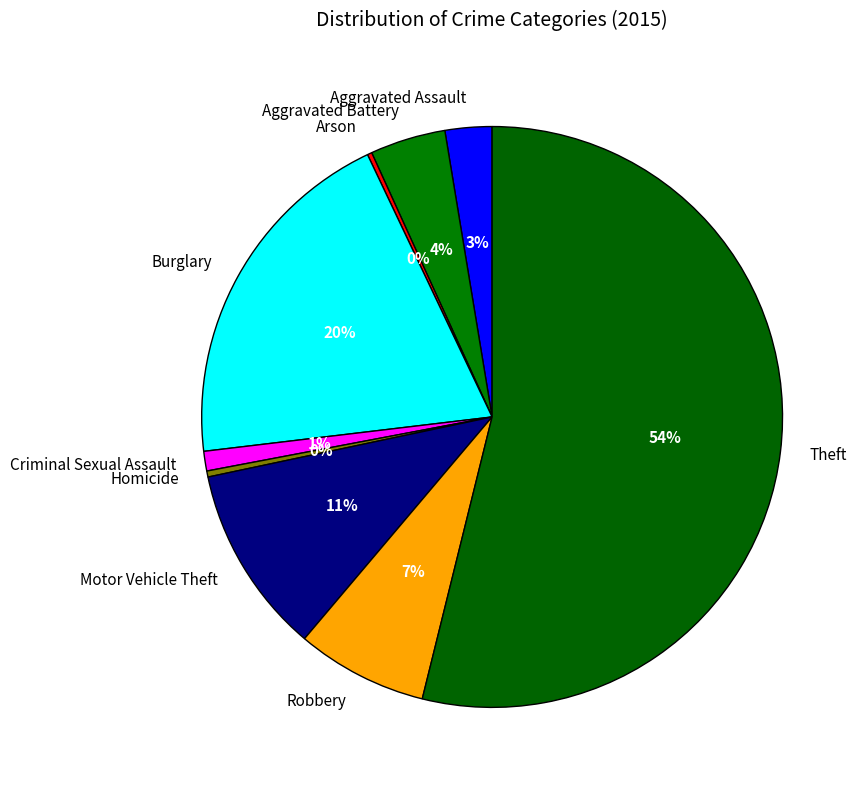

The Theft slice represents 43% of the pie. True or false?

False